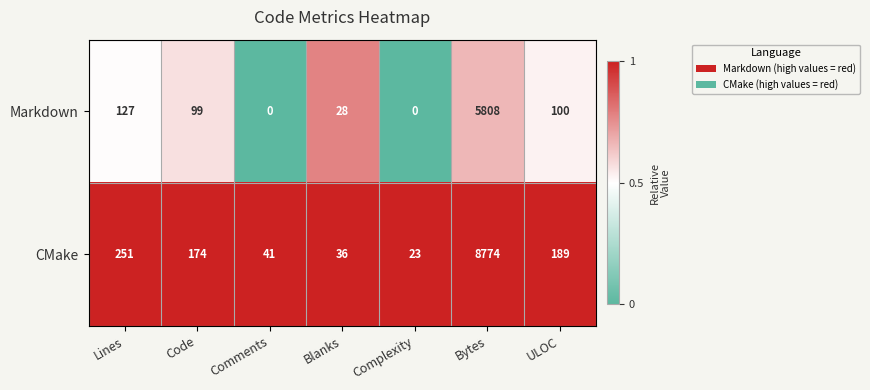

List the series in order of their overall mean, highest first.

CMake, Markdown